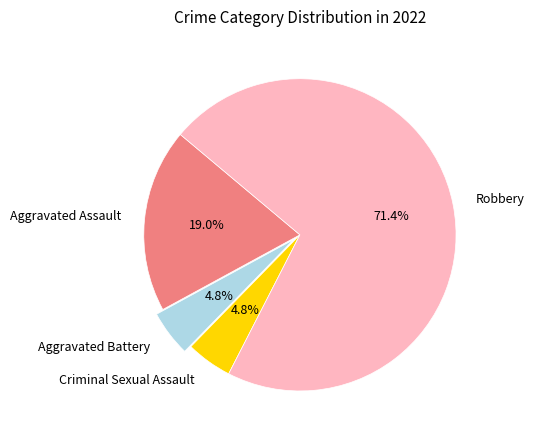

To the nearest percent, what percentage of the pie is Aggravated Assault?

19%